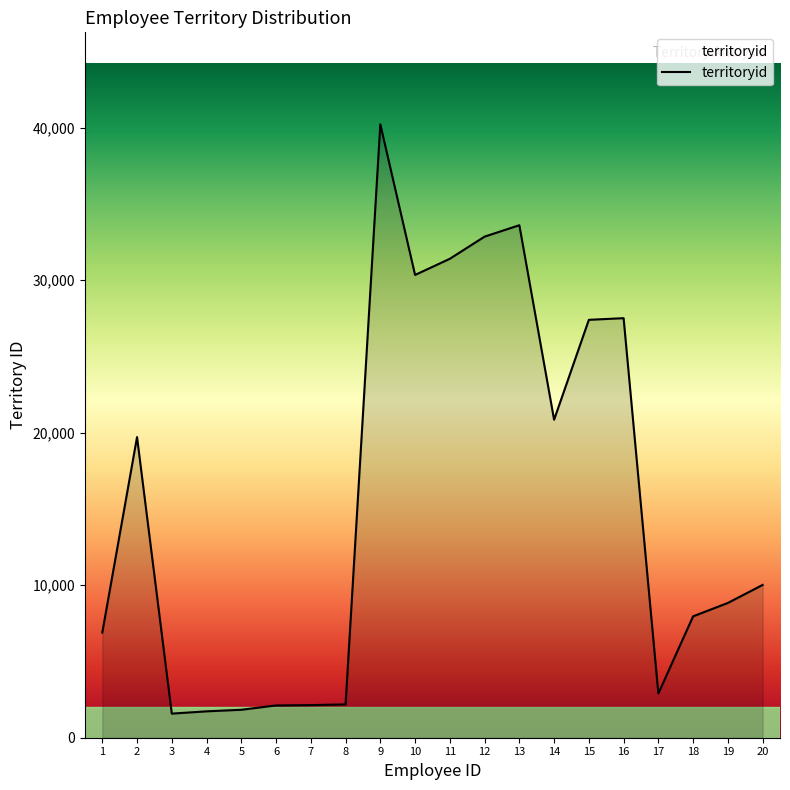

What is the smallest value displayed?

1581